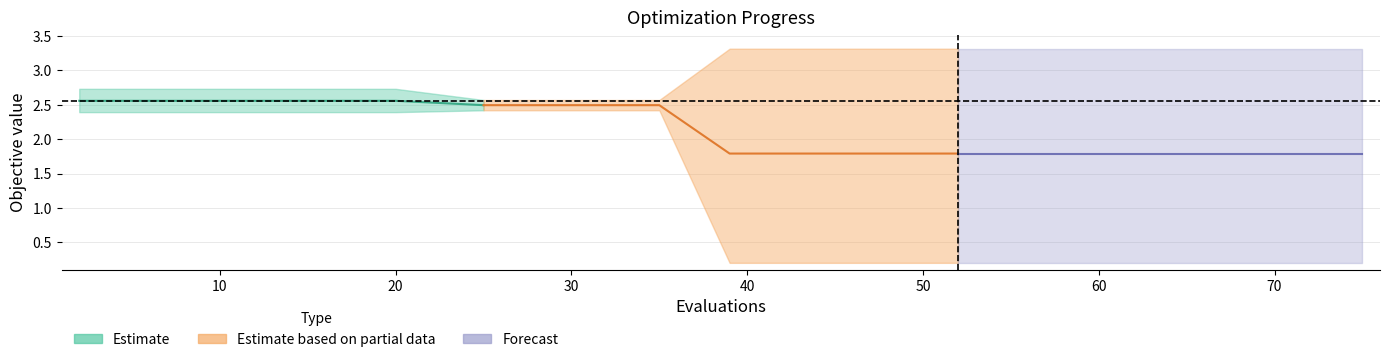

Reading right to left, extract all data points from this chart.

mean: 1.8	1.8	1.8	1.8	1.8	1.8	2.5	2.5	2.5	2.6	2.6	2.6	2.6	2.6	2.6
best: 0.2	0.2	0.2	0.2	0.2	0.2	2.4	2.4	2.4	2.4	2.4	2.4	2.4	2.4	2.4
worst: 3.3	3.3	3.3	3.3	3.3	3.3	2.6	2.6	2.6	2.7	2.7	2.7	2.7	2.7	2.7